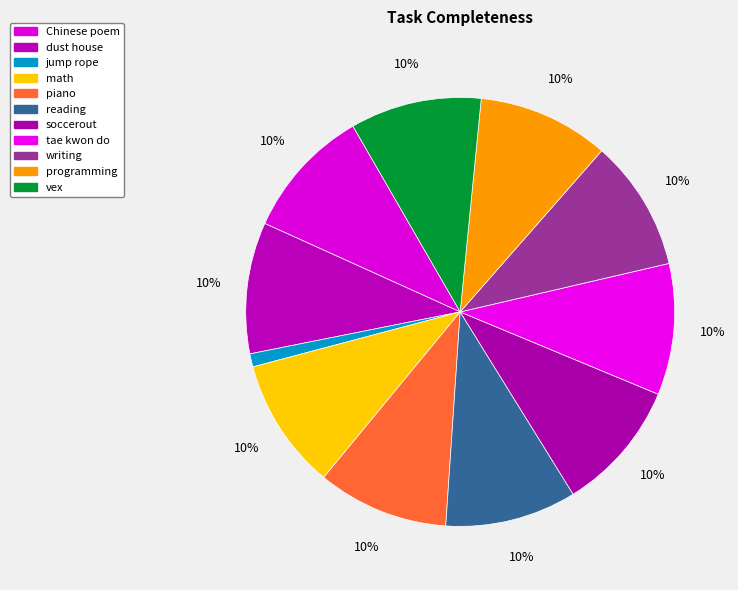

Is there any slice that represents more than half of the pie?

No